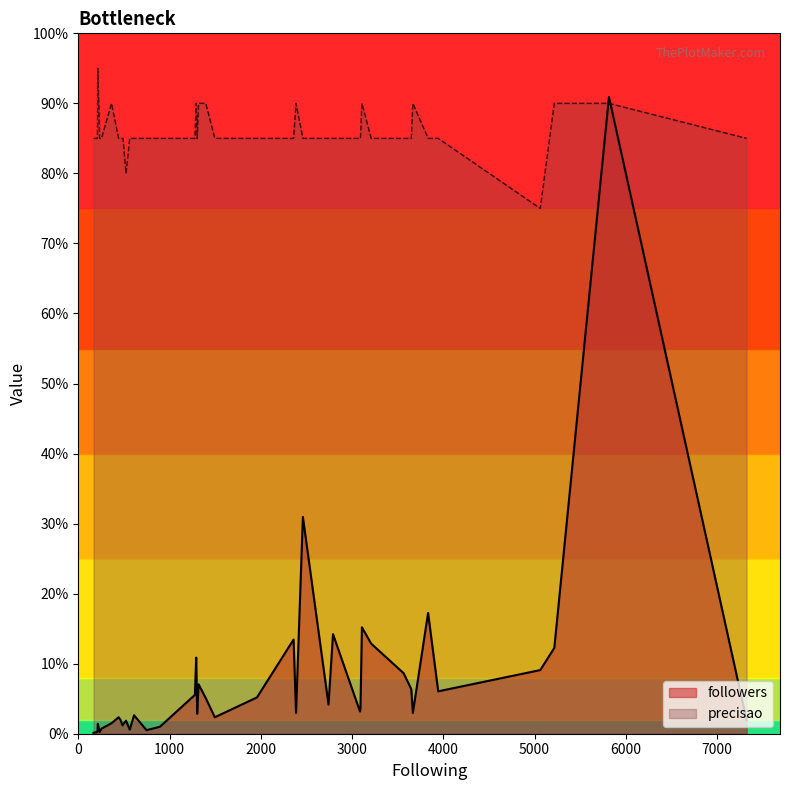

True or false: precisao has more than 1 points higher than both neighbors.

True